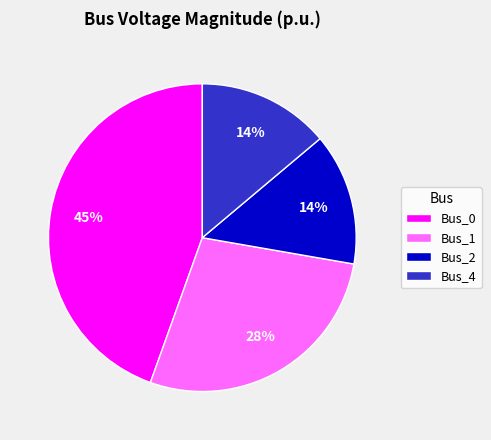

To the nearest percent, what is the combined percentage of Bus_4 and Bus_1?

42%